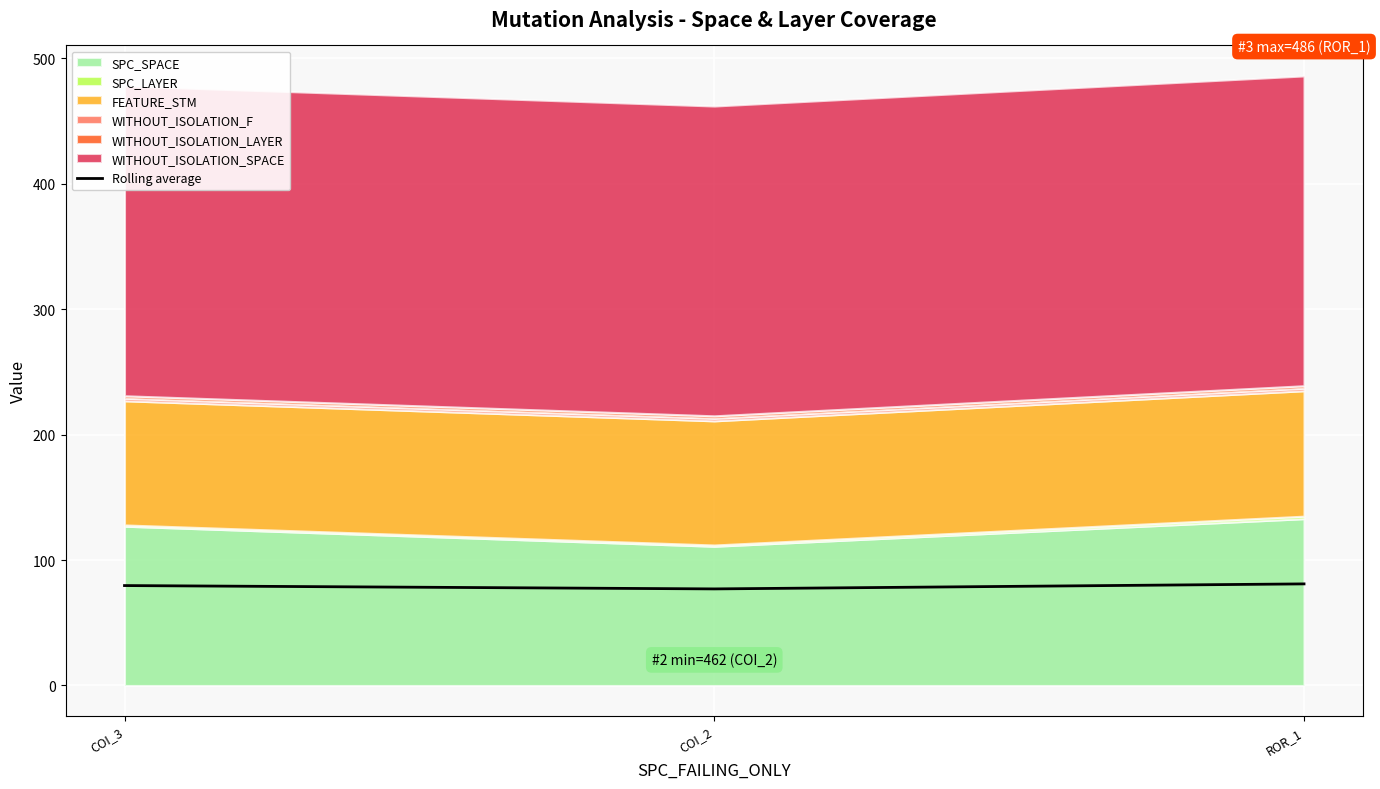

Between COI_3 and ROR_1, which is larger?

ROR_1